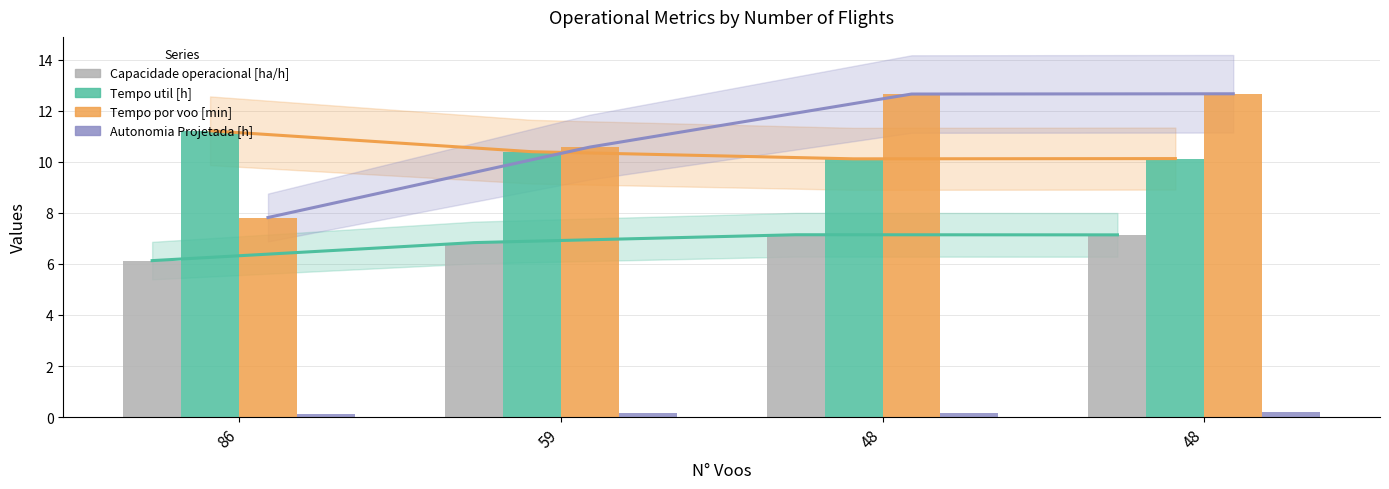

Reading left to right, what are all the values shown in this chart?

Capacidade operacional [ha/h]: 6.1	6.8	7.1	7.1
Tempo util [h]: 11.2	10.4	10.1	10.1
Tempo por voo [min]: 7.8	10.6	12.7	12.7
Autonomia Projetada [h]: 0.1	0.1	0.2	0.2